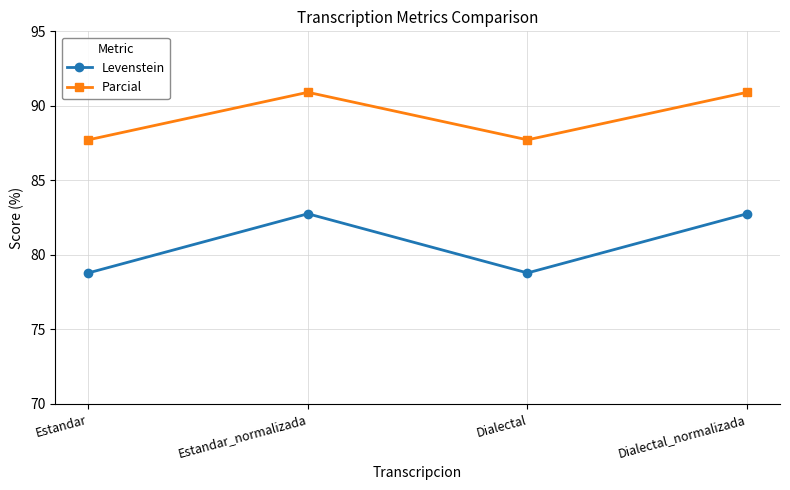

True or false: Parcial and Levenstein cross at least once.

False